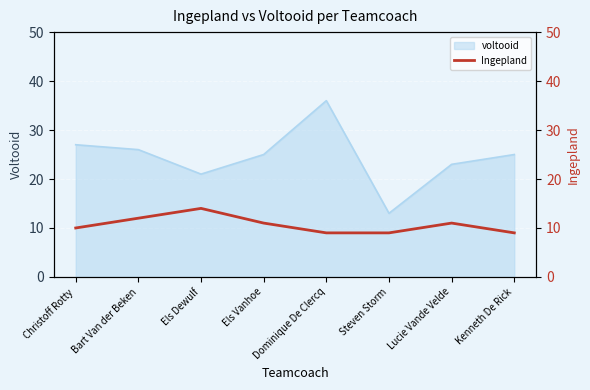

What is the lowest value of the voltooid series?

13